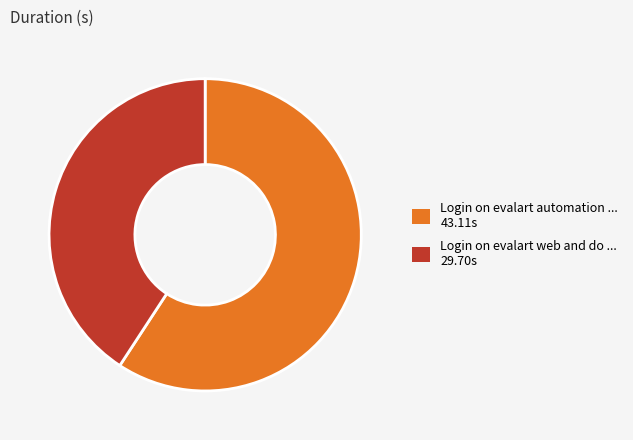

Is there a majority slice in this chart?

Yes